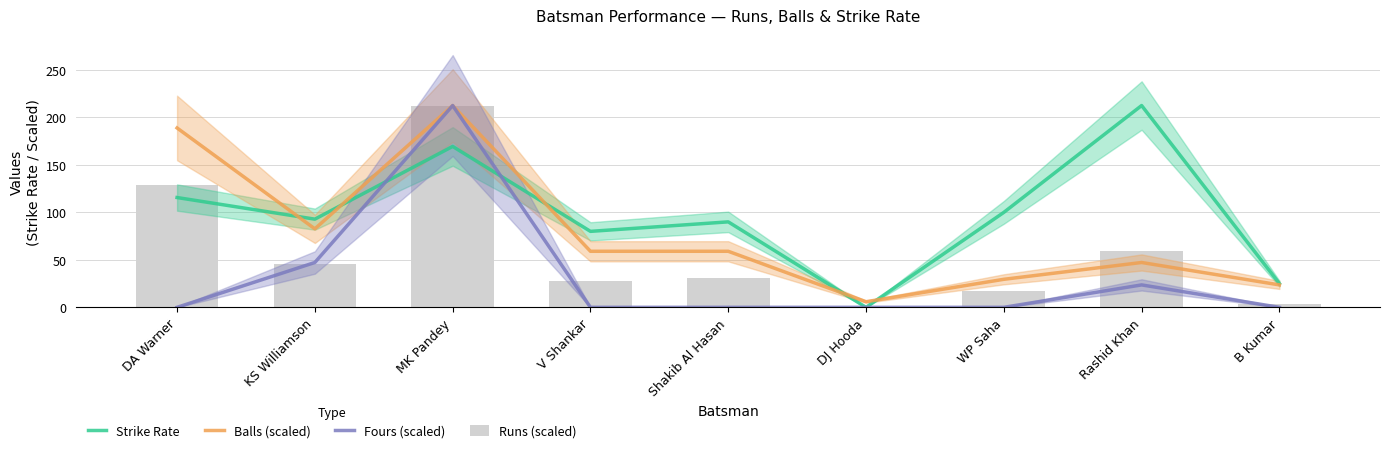

How many groups of bars are there?

9